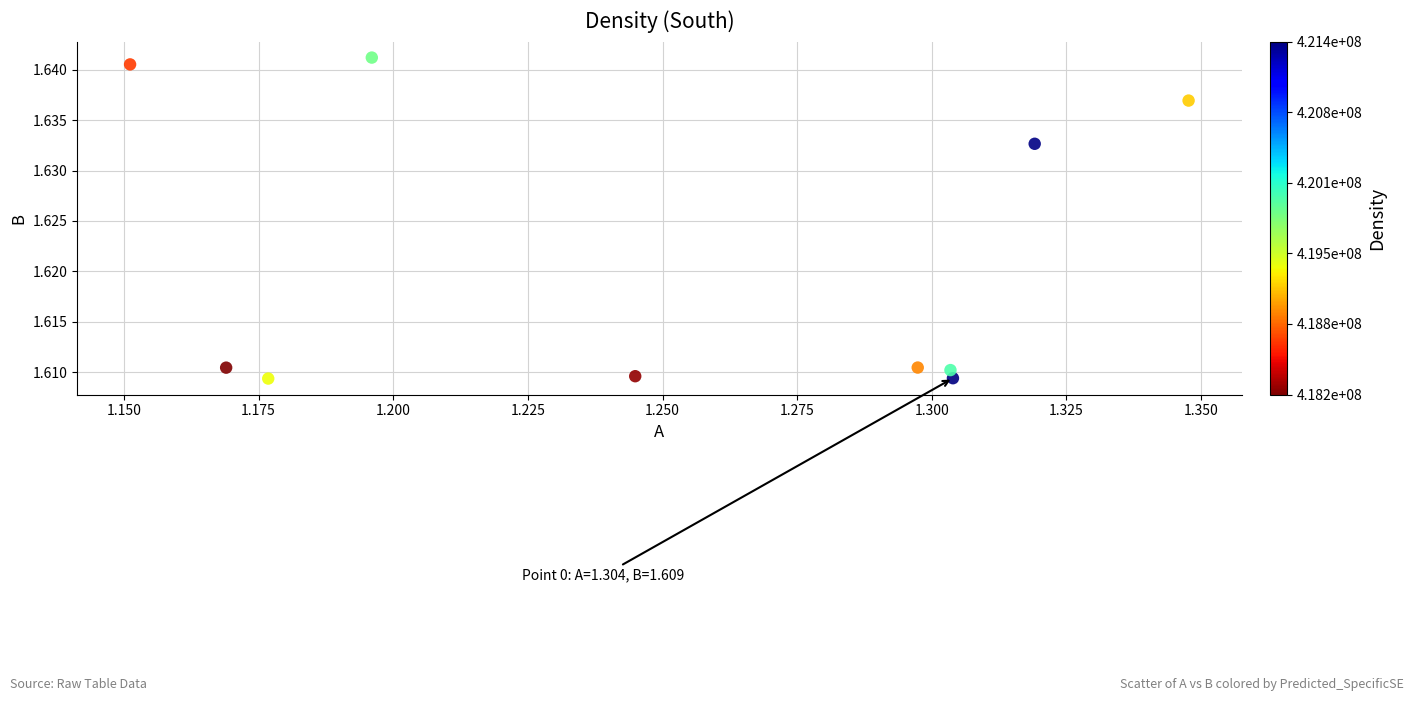

What is the average X value?

1.3